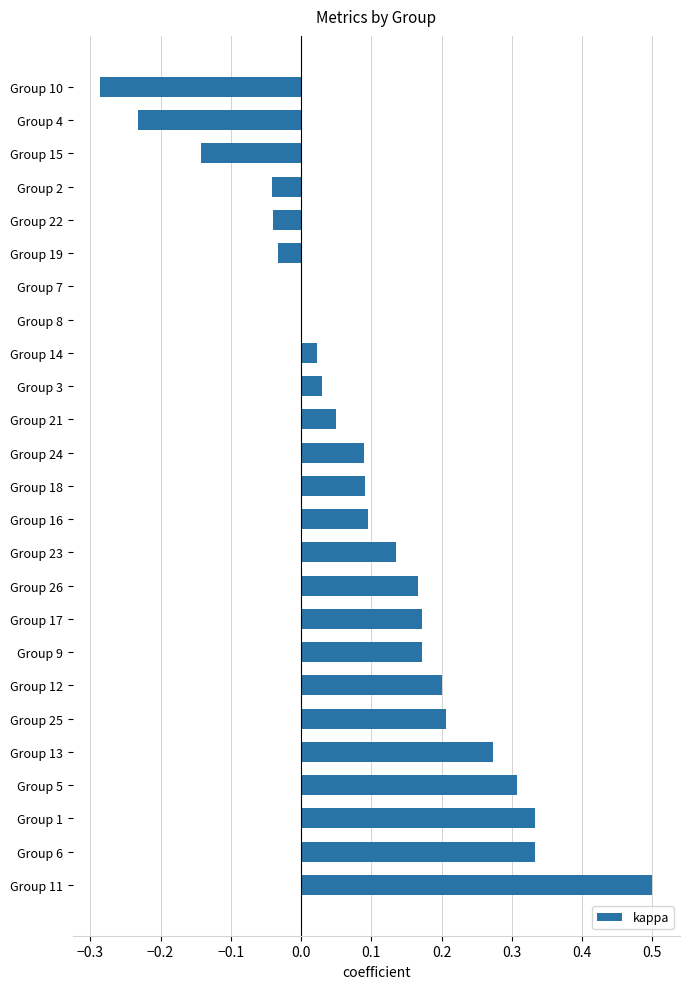

How many categories are shown in the chart?

25